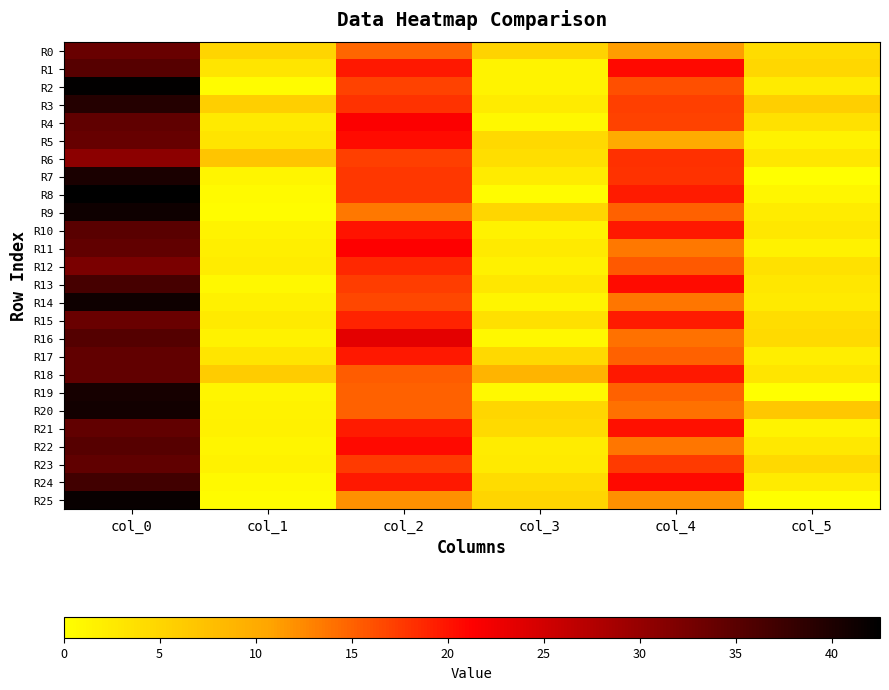

Reading left to right, list all the values displayed in this chart.

R0: col_0=33.8	col_1=5.1	col_2=14.8	col_3=5.3	col_4=11.2	col_5=4.3
R1: col_0=35.3	col_1=3.1	col_2=19.8	col_3=1.5	col_4=20.7	col_5=4.7
R2: col_0=42.3	col_1=0.5	col_2=17.0	col_3=1.4	col_4=16.2	col_5=2.4
R3: col_0=39.5	col_1=5.7	col_2=18.0	col_3=2.5	col_4=17.2	col_5=5.8
R4: col_0=34.5	col_1=2.6	col_2=21.5	col_3=0.9	col_4=17.0	col_5=3.5
R5: col_0=34.0	col_1=3.2	col_2=20.5	col_3=4.5	col_4=10.0	col_5=1.6
R6: col_0=30.8	col_1=6.8	col_2=17.2	col_3=3.9	col_4=18.2	col_5=3.0
R7: col_0=40.3	col_1=1.2	col_2=17.7	col_3=2.5	col_4=18.0	col_5=0.0
R8: col_0=42.5	col_1=0.5	col_2=17.7	col_3=0.5	col_4=19.5	col_5=1.1
R9: col_0=41.3	col_1=0.5	col_2=13.5	col_3=5.0	col_4=15.0	col_5=2.2
R10: col_0=35.0	col_1=1.4	col_2=20.0	col_3=1.6	col_4=19.8	col_5=2.9
R11: col_0=34.2	col_1=1.9	col_2=21.4	col_3=2.6	col_4=13.5	col_5=1.5
R12: col_0=32.2	col_1=2.3	col_2=18.7	col_3=1.7	col_4=15.5	col_5=3.5
R13: col_0=36.7	col_1=0.9	col_2=17.3	col_3=2.9	col_4=20.5	col_5=2.9
R14: col_0=41.3	col_1=1.7	col_2=16.7	col_3=1.2	col_4=13.7	col_5=2.6
R15: col_0=33.7	col_1=2.6	col_2=19.0	col_3=3.7	col_4=19.5	col_5=4.2
R16: col_0=35.5	col_1=1.5	col_2=23.5	col_3=0.9	col_4=14.0	col_5=4.4
R17: col_0=34.2	col_1=3.0	col_2=19.8	col_3=4.6	col_4=15.0	col_5=2.1
R18: col_0=34.2	col_1=6.0	col_2=15.3	col_3=9.0	col_4=19.7	col_5=3.1
R19: col_0=40.7	col_1=1.2	col_2=15.0	col_3=0.7	col_4=15.0	col_5=0.0
R20: col_0=41.0	col_1=1.6	col_2=15.0	col_3=5.0	col_4=14.0	col_5=6.7
R21: col_0=34.2	col_1=1.8	col_2=19.5	col_3=4.4	col_4=20.2	col_5=1.5
R22: col_0=35.2	col_1=1.3	col_2=20.8	col_3=2.2	col_4=13.8	col_5=2.7
R23: col_0=34.5	col_1=1.5	col_2=17.5	col_3=2.5	col_4=17.5	col_5=4.6
R24: col_0=37.0	col_1=0.7	col_2=19.7	col_3=4.2	col_4=20.8	col_5=2.5
R25: col_0=41.7	col_1=0.5	col_2=12.0	col_3=5.0	col_4=12.0	col_5=0.0